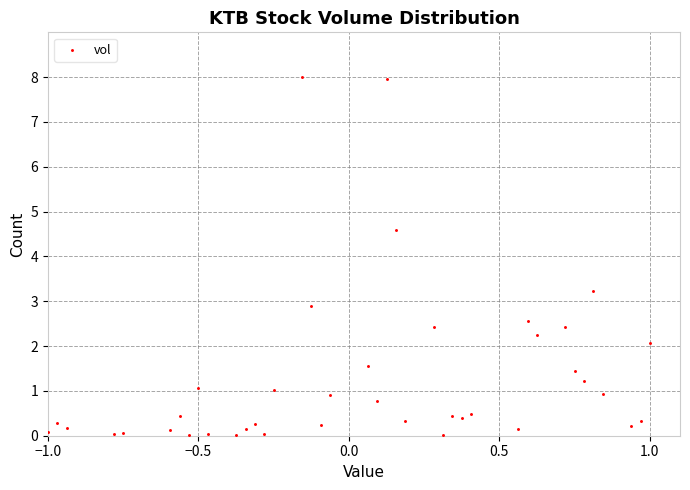

What is the range of Y values (max minus min)?

8.0